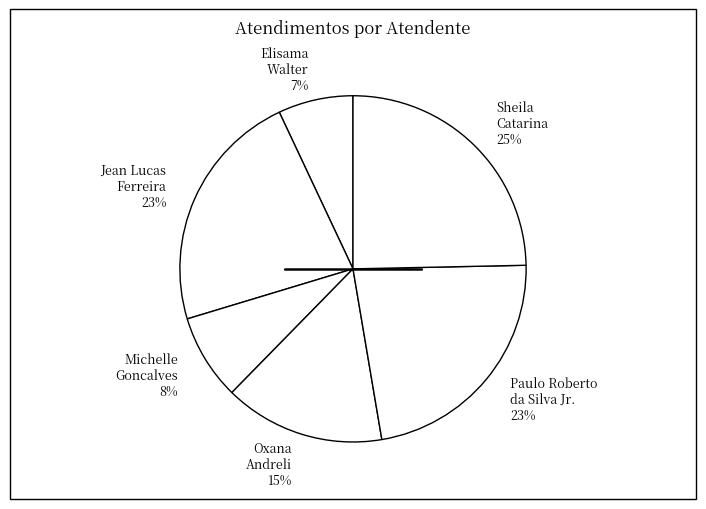

What is the largest slice in the pie chart?

Sheila Catarina 25%